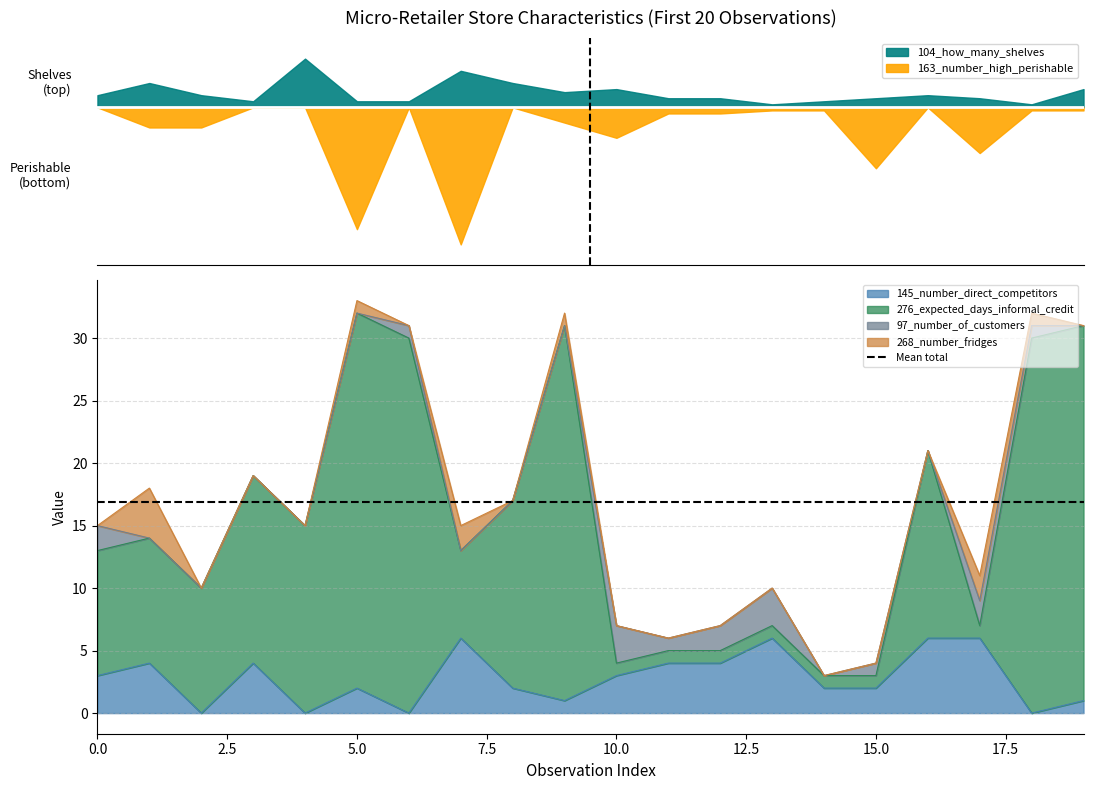

What are all the series names shown in the legend?

104_how_many_shelves, 163_number_high_perishable, 145_number_direct_competitors, 276_expected_days_informal_credit, 97_number_of_customers, 268_number_fridges